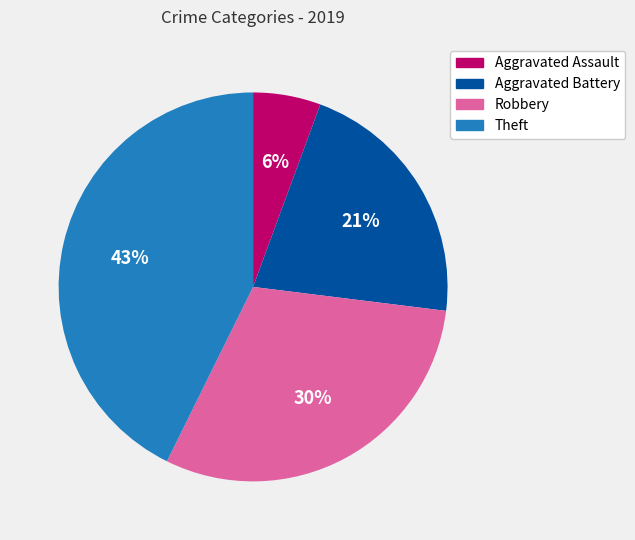

Is it true that Robbery is 25% of the pie?

False